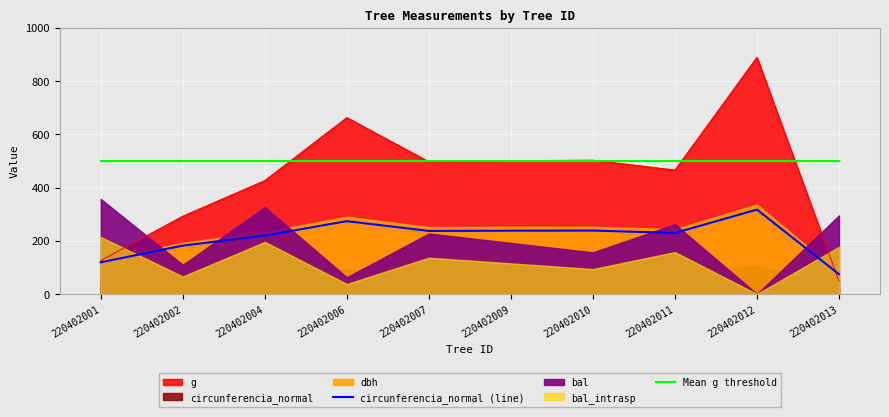

True or false: circunferencia_normal (line) and Mean g threshold intersect in this chart.

False